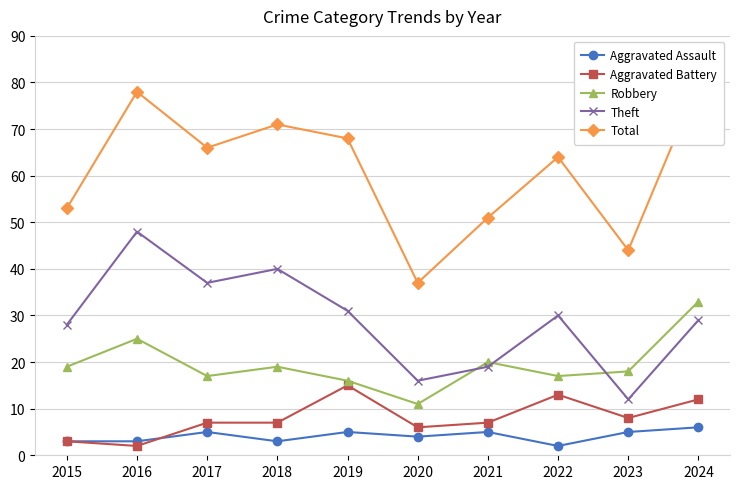

What is the difference between the Theft values at 2015 and 2021?

9